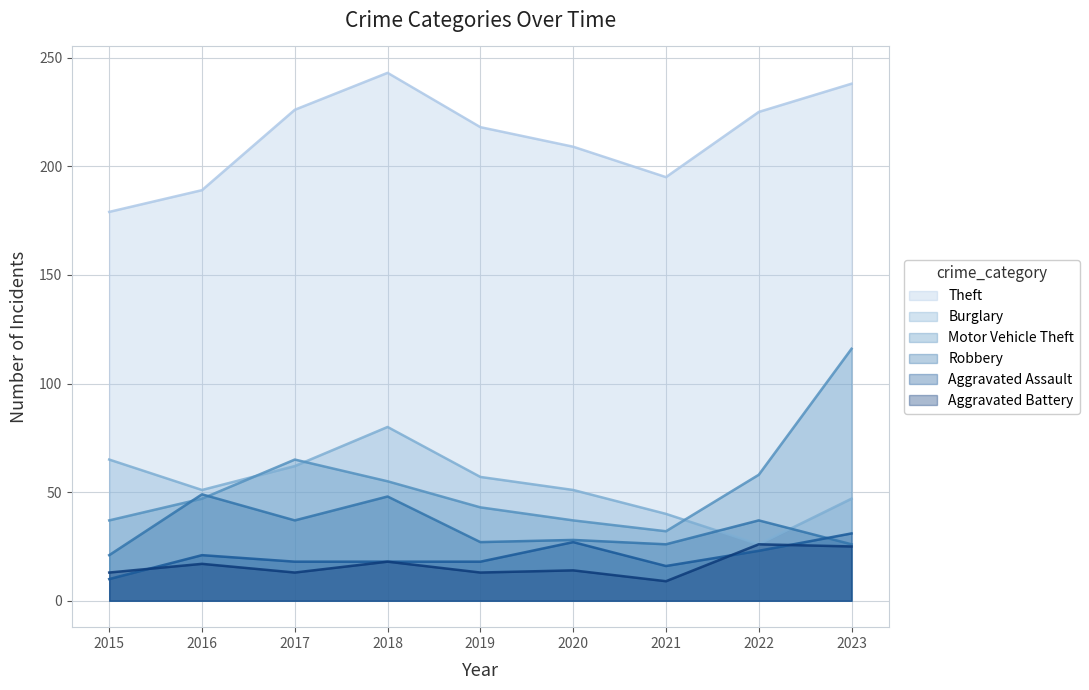

What is the sum of all Theft values?

1922